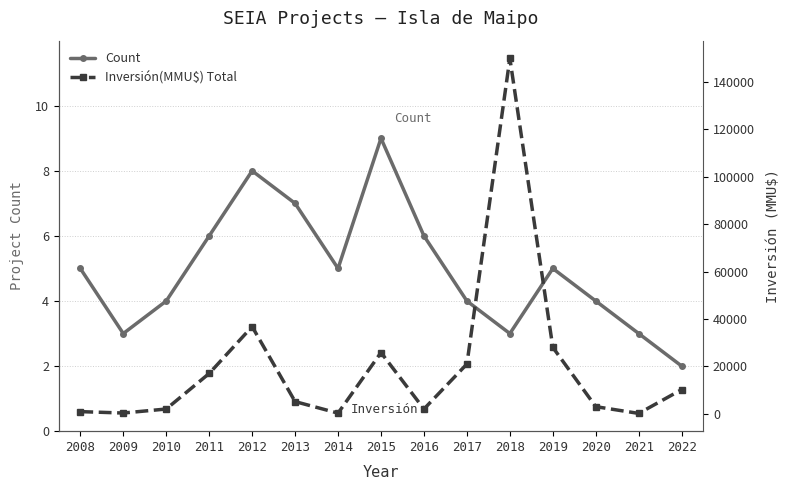

Is it true that Count equals 4 at 2020?

True